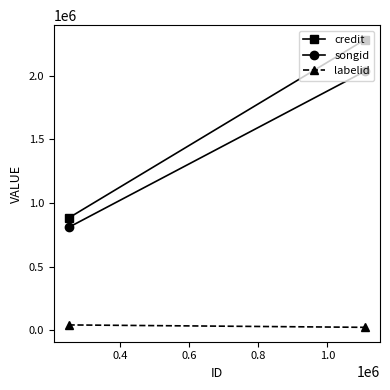

Is this an area chart (filled region under the line)?

No